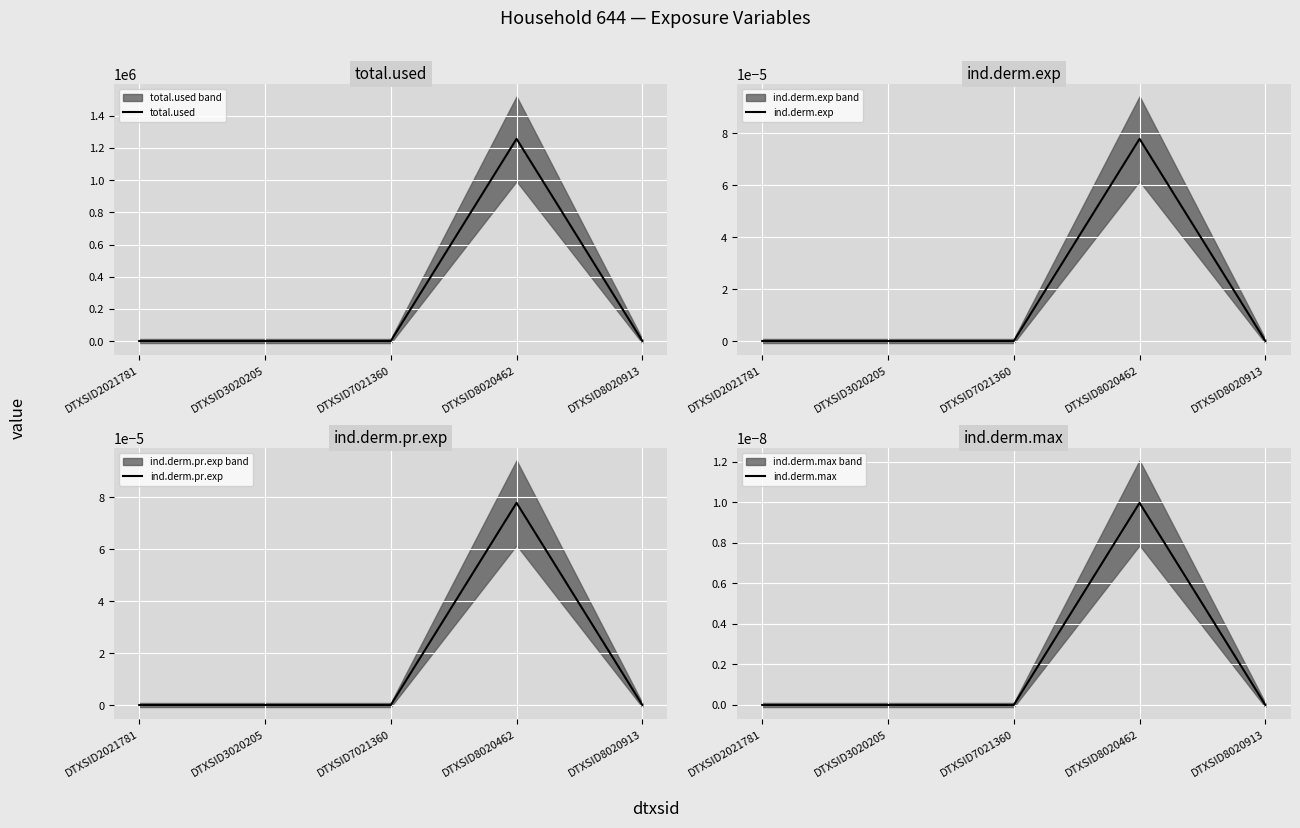

What are all the series names shown in the legend?

total.used, ind.derm.exp, ind.derm.pr.exp, ind.derm.max